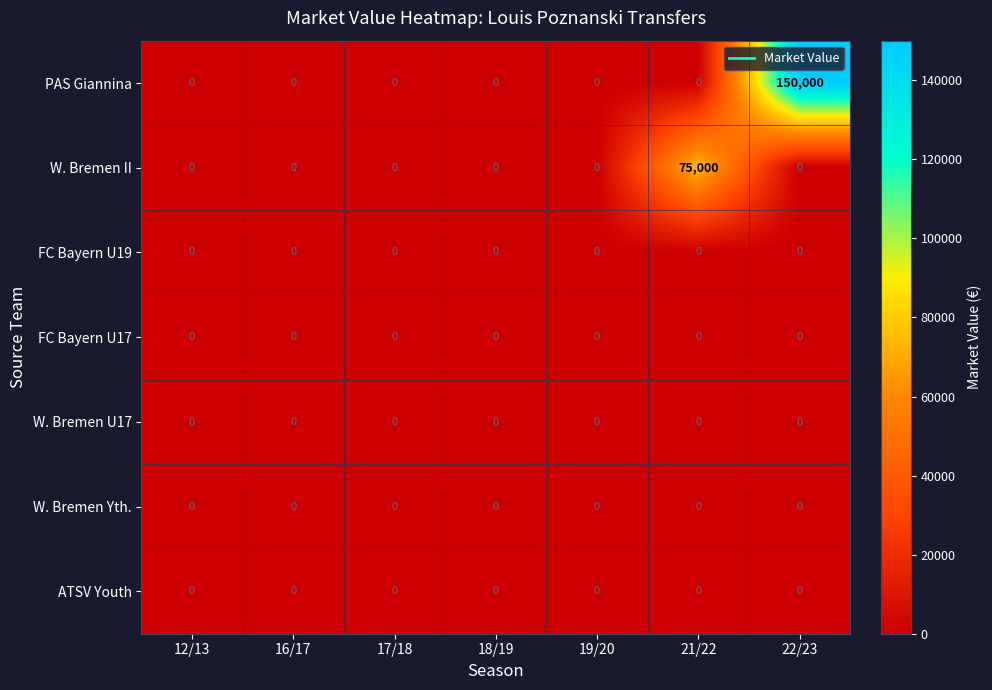

Which series has the largest range (max minus min)?

PAS Giannina